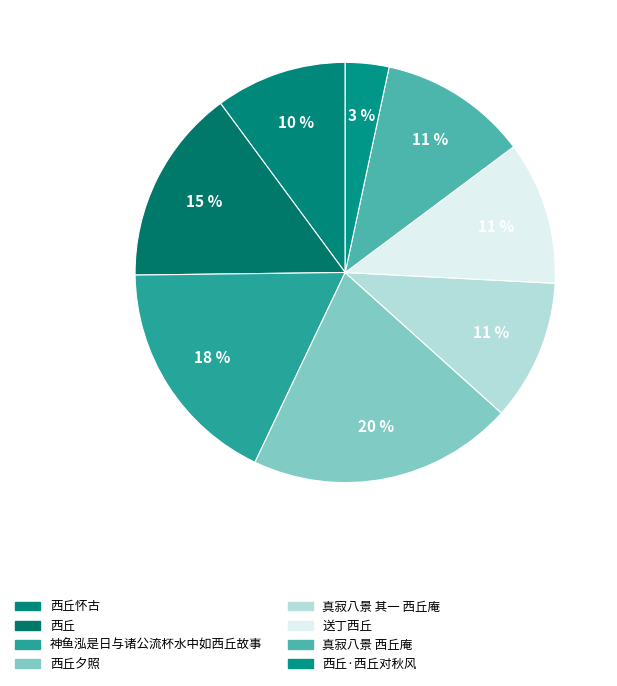

Do 真寂八景 其一 西丘庵 and 送丁西丘 together represent more than half of the pie?

No